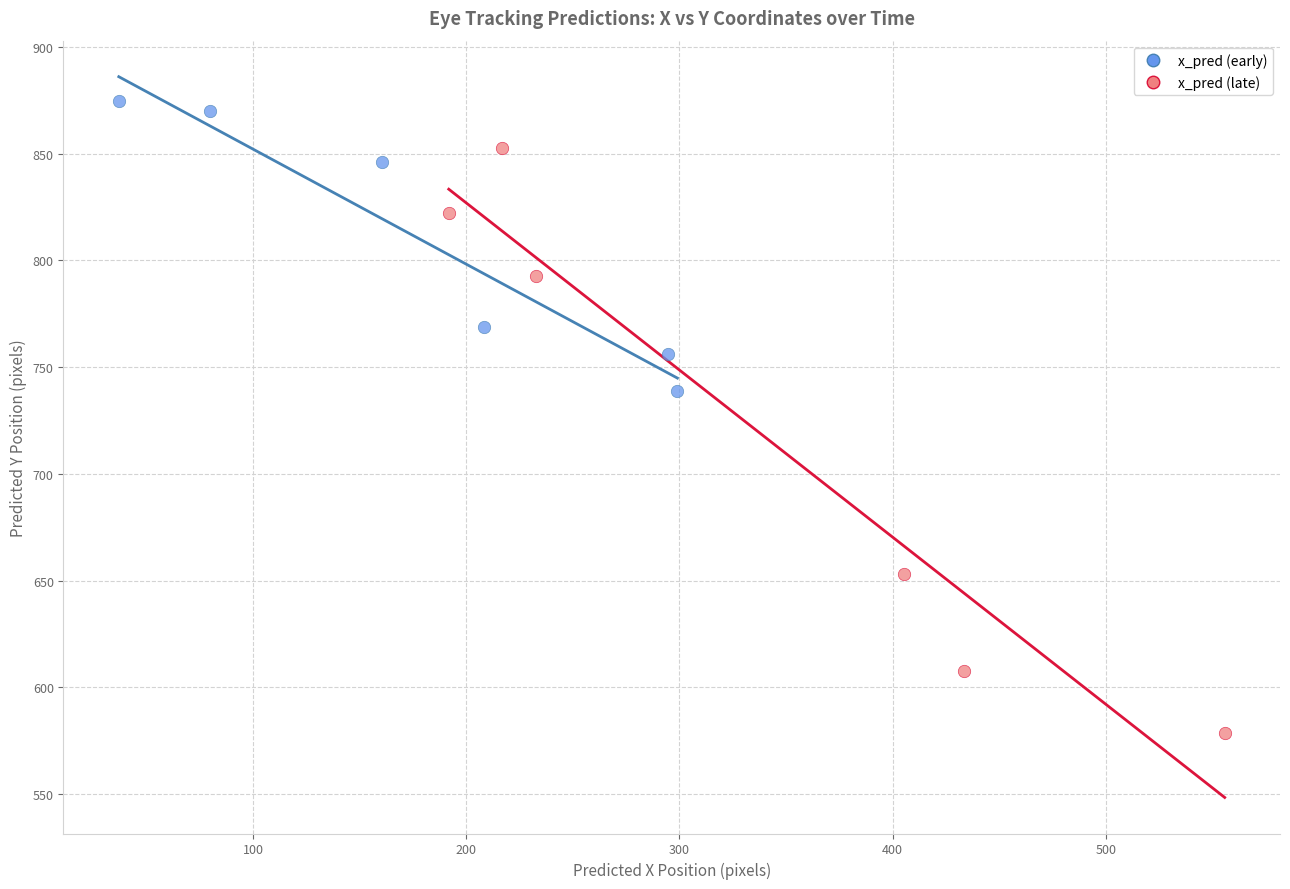

Which series reaches the minimum Y coordinate?

x_pred (late)